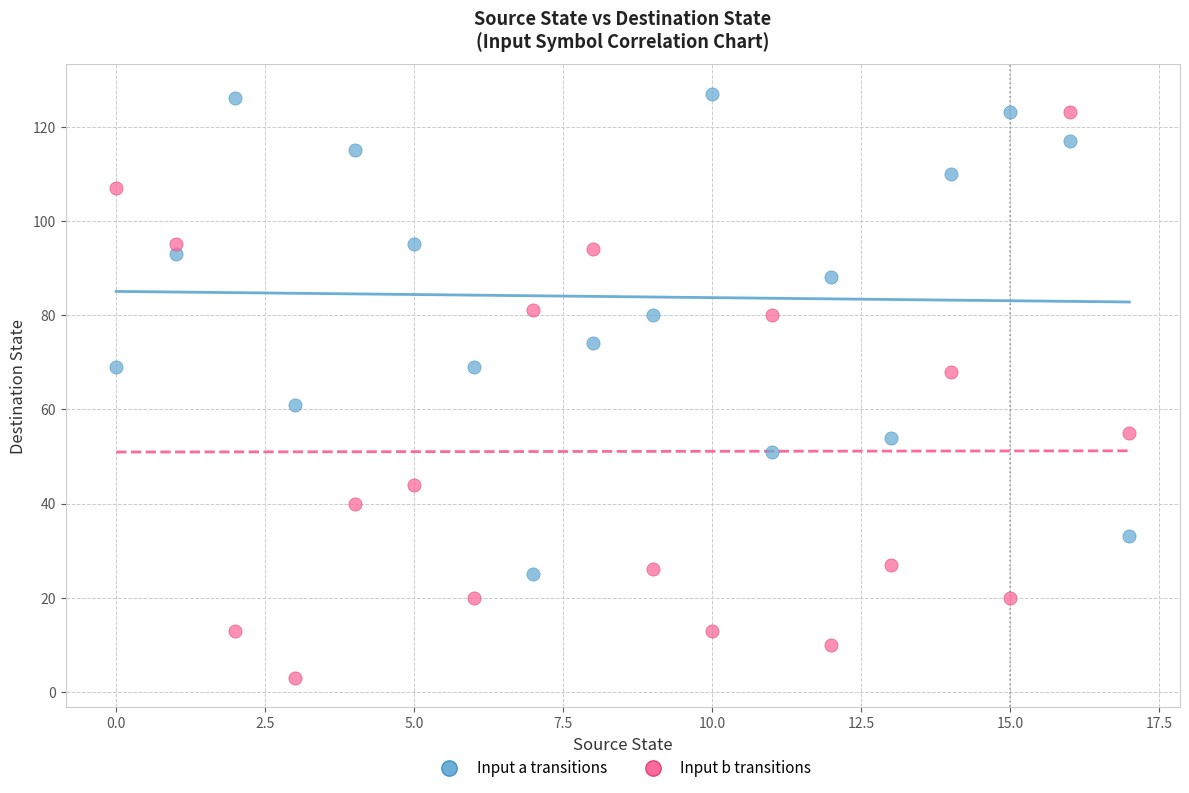

Which series has the widest spread of Y values?

Input b transitions